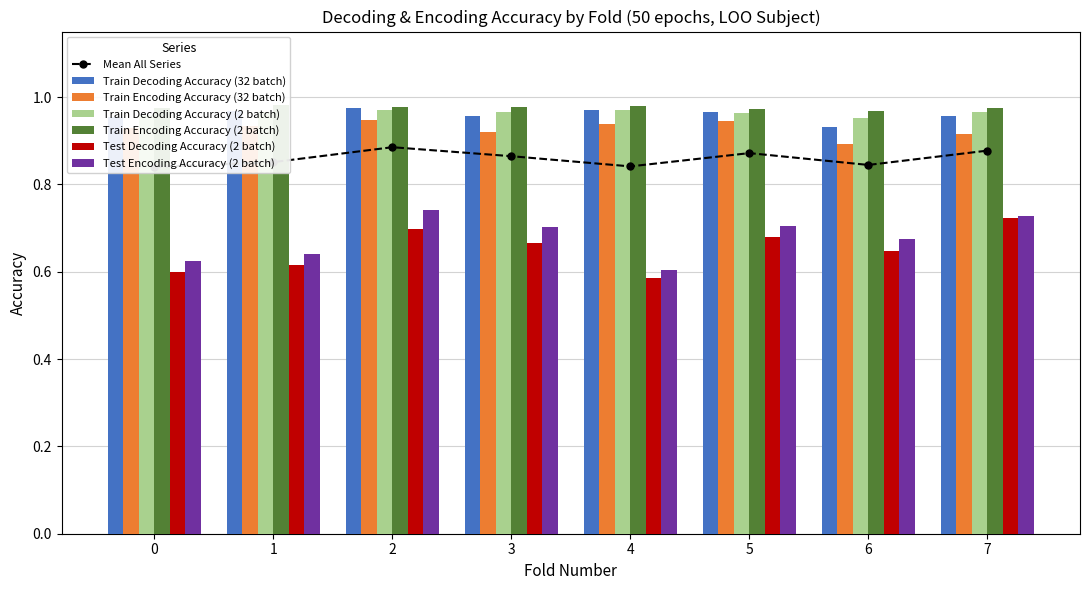

At which label is Train Decoding Accuracy (2 batch) closest to 0?

6